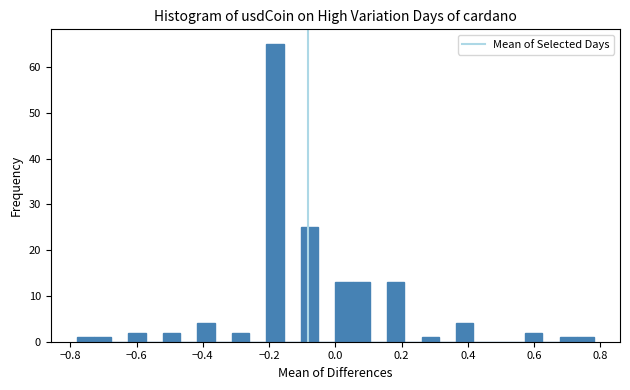

Around what value on the x-axis is the tallest bar? Give the approximate position of its centre, as read against the axis.

-0.18